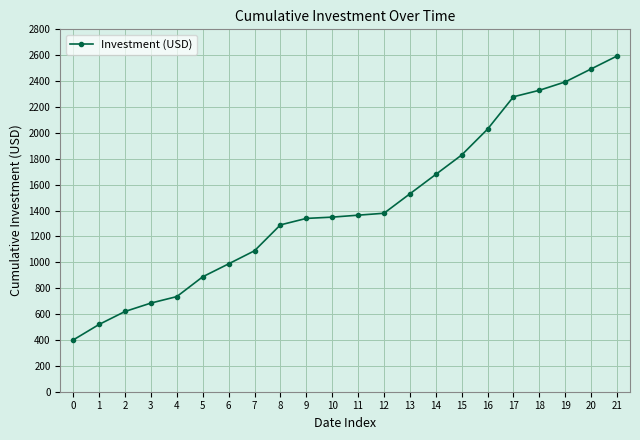

Which category has the highest value across all series?

21